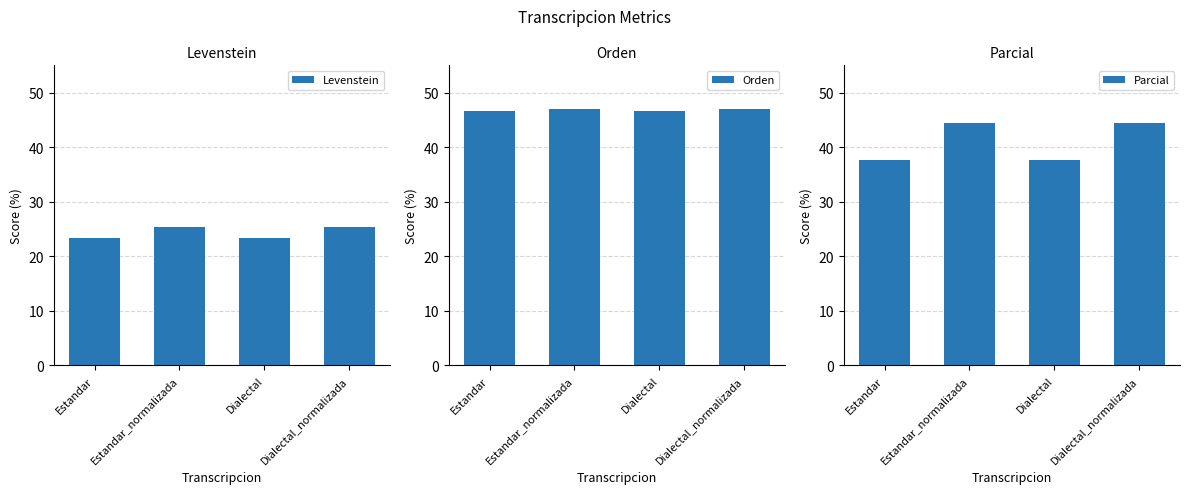

At which label does Orden reach its peak?

Estandar_normalizada